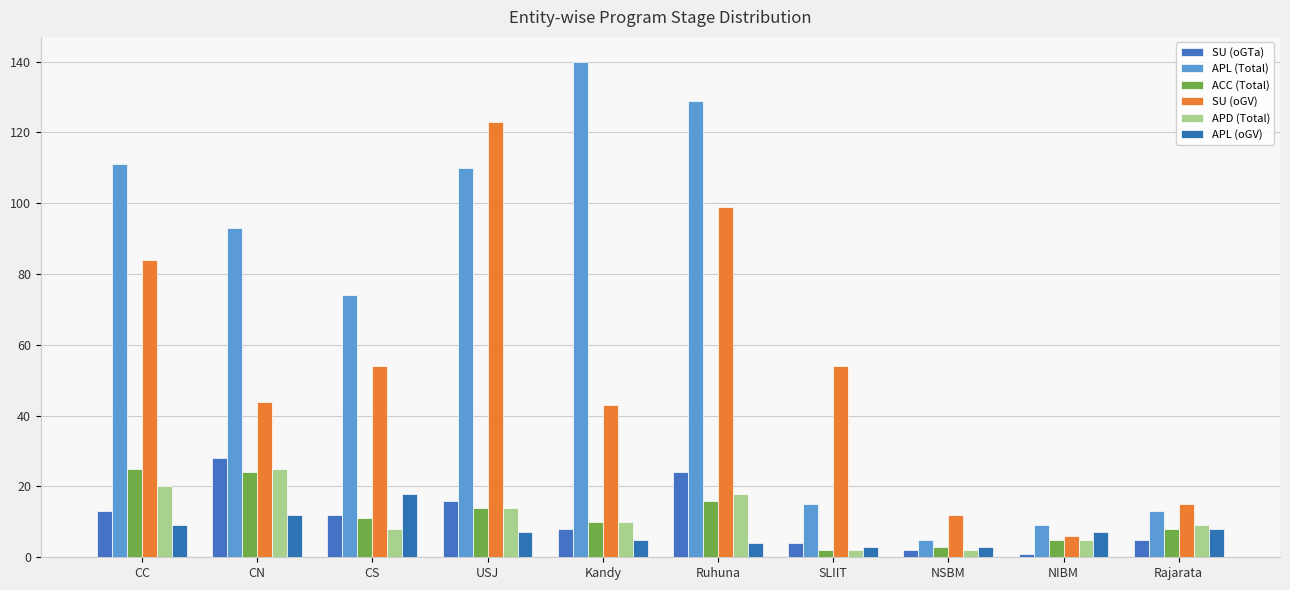

Is it true that APL (Total) equals 110 at USJ?

True